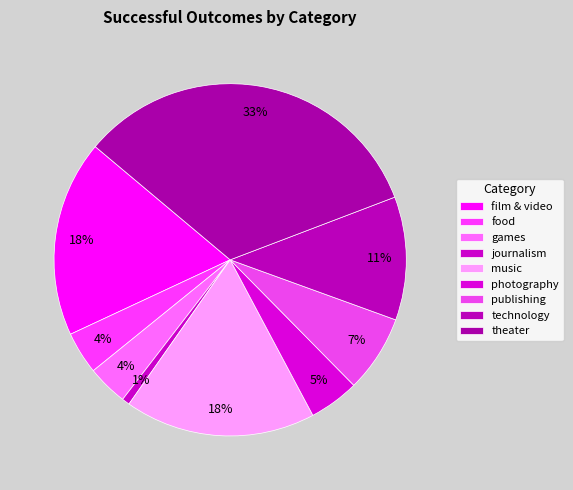

Rank the categories by value from lowest to highest.

journalism, games, food, photography, publishing, technology, music, film & video, theater